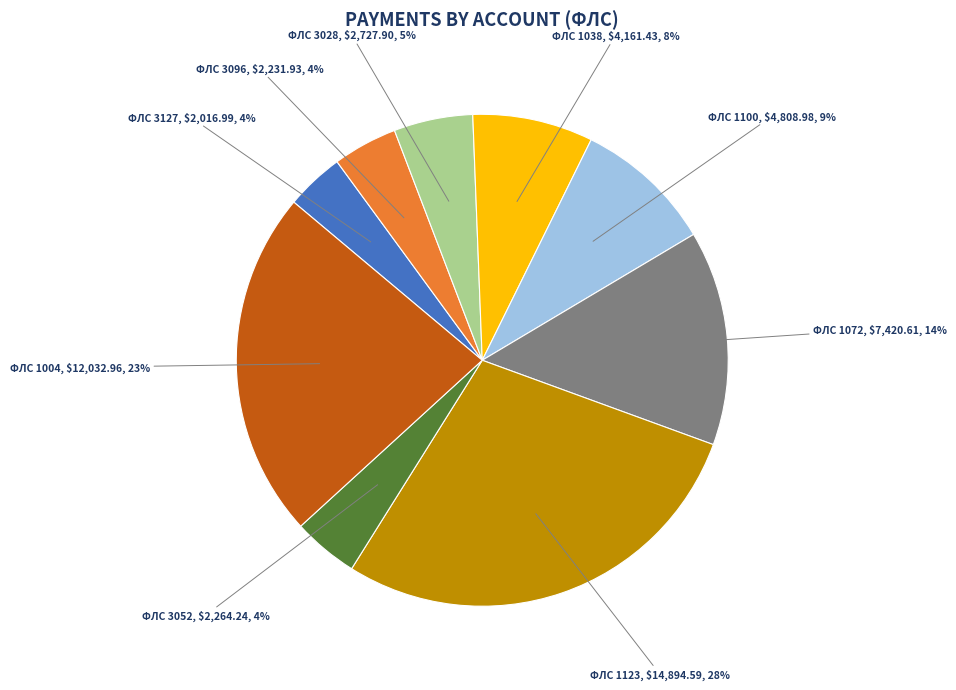

What percentage is the ФЛС 3127 slice, to the nearest percent?

4%